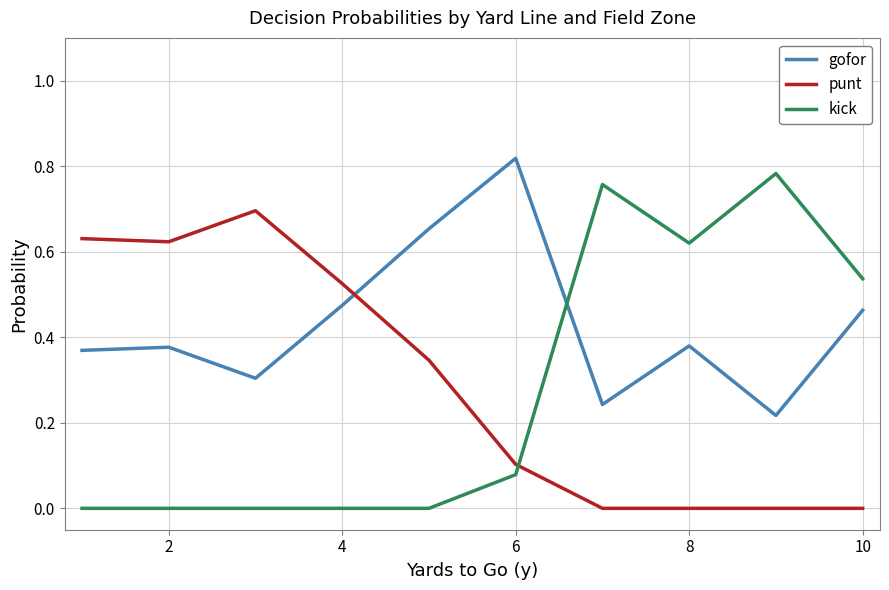

List the series in order of their peak value, lowest first.

punt, kick, gofor